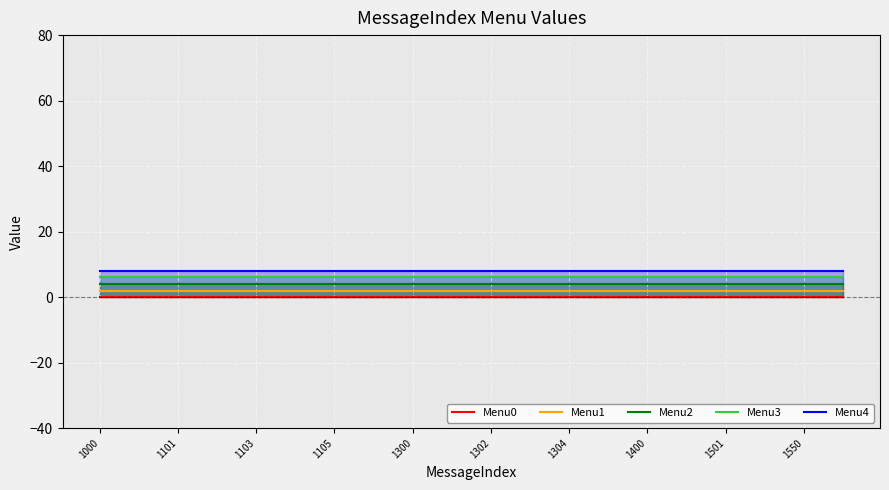

List the series in order of their peak value, highest first.

Menu4, Menu3, Menu2, Menu1, Menu0